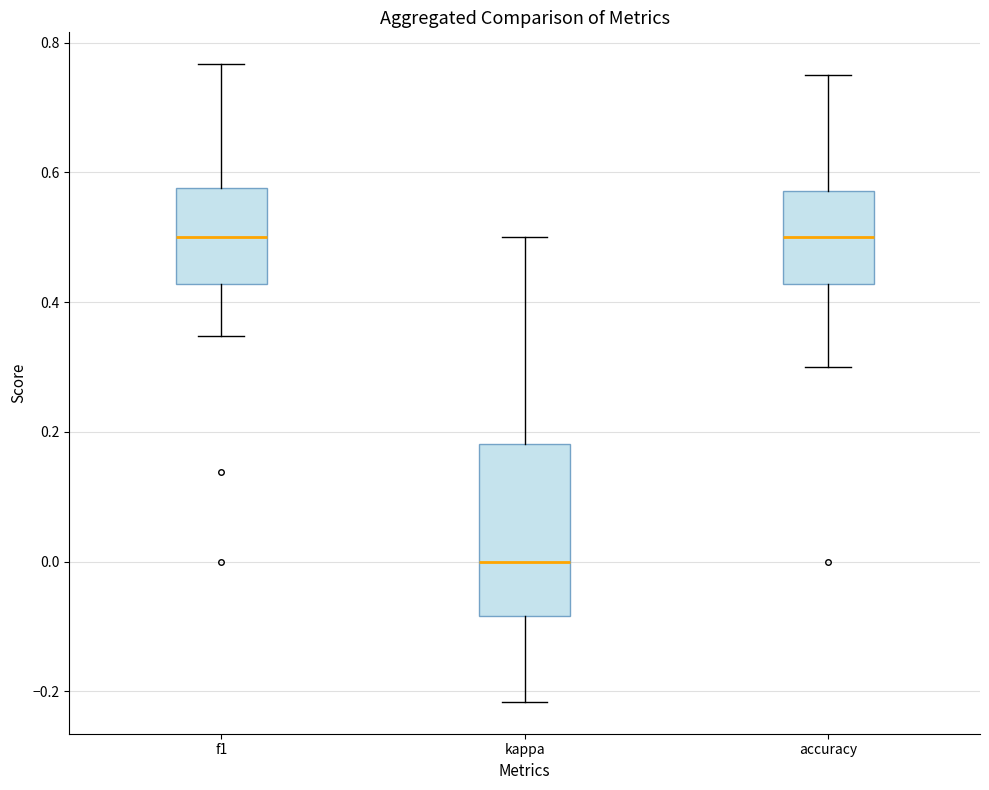

Reading left to right, read every box against the y-axis: the position of its median line, the range the box covers, and the ends of its whiskers. The values are not printed on the chart, so give them approximately, as read against the axis.

f1: median 0.50, box 0.42 to 0.58, whiskers 0.34 to 0.76
kappa: median 0.00, box -0.08 to 0.18, whiskers -0.22 to 0.50
accuracy: median 0.50, box 0.42 to 0.58, whiskers 0.30 to 0.76